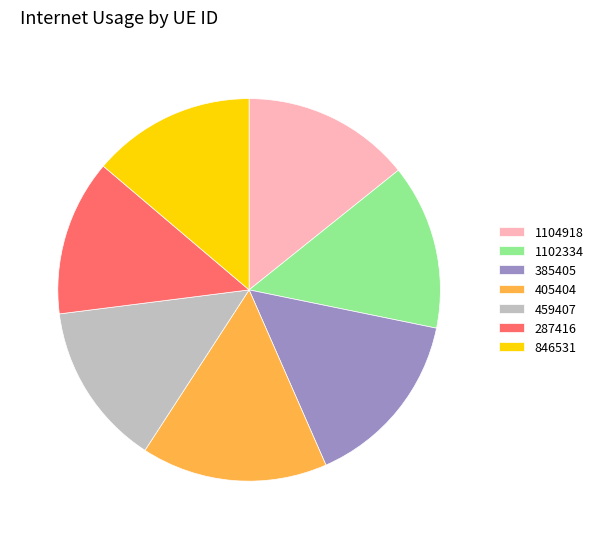

Which slice is the largest?

405404